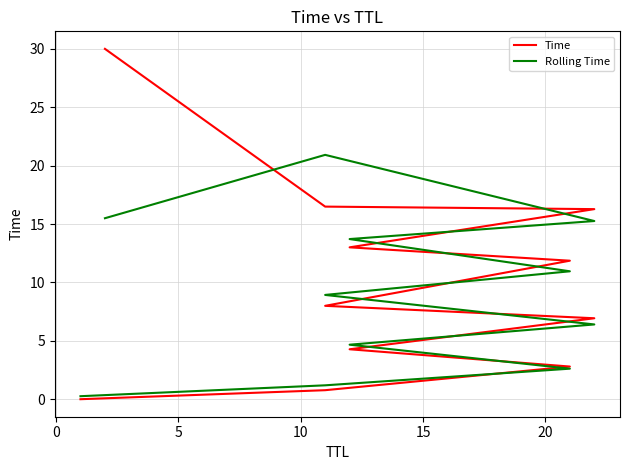

Which series has the largest range (max minus min)?

Time